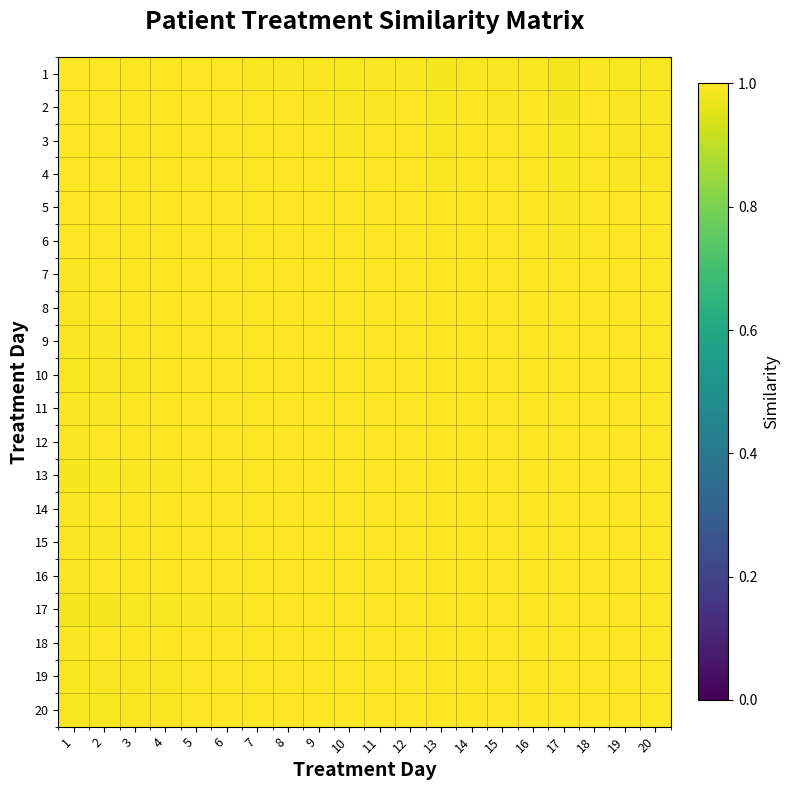

What is the total value across all series at 11?

20.0